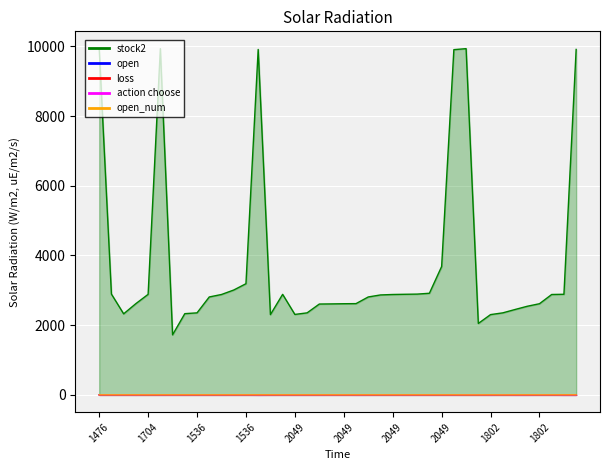

Reading right to left, what are all the values shown in this chart?

stock2: 9910.0	2886.0	2880.0	2615.0	2542.0	2449.0	2353.0	2303.0	2049.0	9933.0	9904.0	3682.0	2915.0	2891.0	2886.0	2880.0	2867.0	2809.0	2618.0	2615.0	2610.0	2606.0	2353.0	2308.0	2884.0	2303.0	9910.0	3189.0	3008.0	2880.0	2809.0	2353.0	2330.0	1723.0	9933.0	2884.0	2618.0	2325.0	2892.0	9933.0
open: 0.5	0.5	2.0	2.5	1.0	1.0	3.0	1.0	3.0	3.0	2.0	2.5	2.5	2.0	1.5	2.5	3.0	1.5	1.0	3.0	2.0	1.5	1.5	1.5	2.0	1.5	0.5	2.5	2.0	1.5	2.5	2.0	1.5	2.0	1.5	3.0	1.0	2.5	3.0	2.0
loss: 2.0	2.0	4.0	4.5	2.5	2.5	5.0	2.5	5.0	5.0	4.0	4.5	4.5	4.0	3.0	4.5	5.0	3.0	2.5	5.0	4.0	3.0	3.0	3.0	4.0	3.0	2.0	4.5	4.0	3.0	4.5	4.0	3.0	4.0	3.0	5.0	2.5	4.5	5.0	4.0
action choose: 0.0	0.0	3.0	4.0	1.0	1.0	5.0	1.0	5.0	5.0	3.0	4.0	4.0	3.0	2.0	4.0	5.0	2.0	1.0	5.0	3.0	2.0	2.0	2.0	3.0	2.0	0.0	4.0	3.0	2.0	4.0	3.0	2.0	3.0	2.0	5.0	1.0	4.0	5.0	3.0
open_num: 1.0	1.0	1.0	1.0	1.0	1.0	0.0	1.0	0.0	0.0	1.0	1.0	1.0	1.0	1.0	1.0	1.0	1.0	1.0	1.0	1.0	1.0	1.0	1.0	1.0	1.0	1.0	1.0	1.0	1.0	1.0	1.0	1.0	1.0	1.0	0.0	1.0	1.0	1.0	1.0